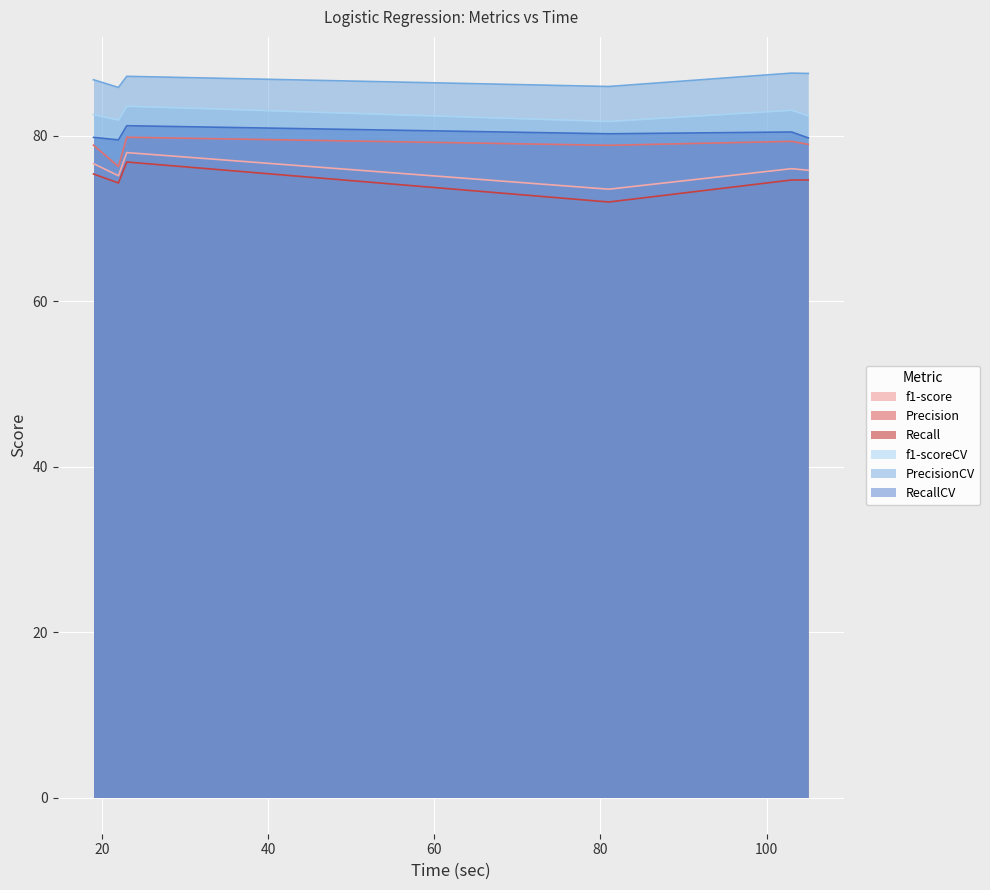

At how many categories does at least one series exceed 75?

6